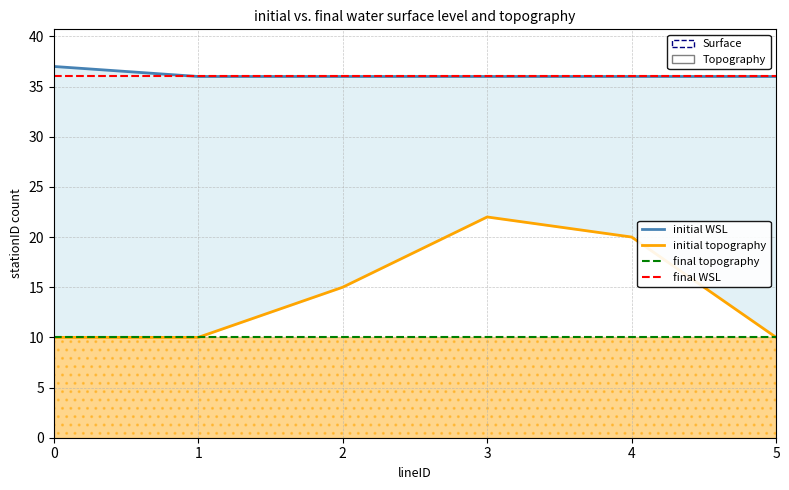

What is the value of the final topography point at the 6th from the left?

10